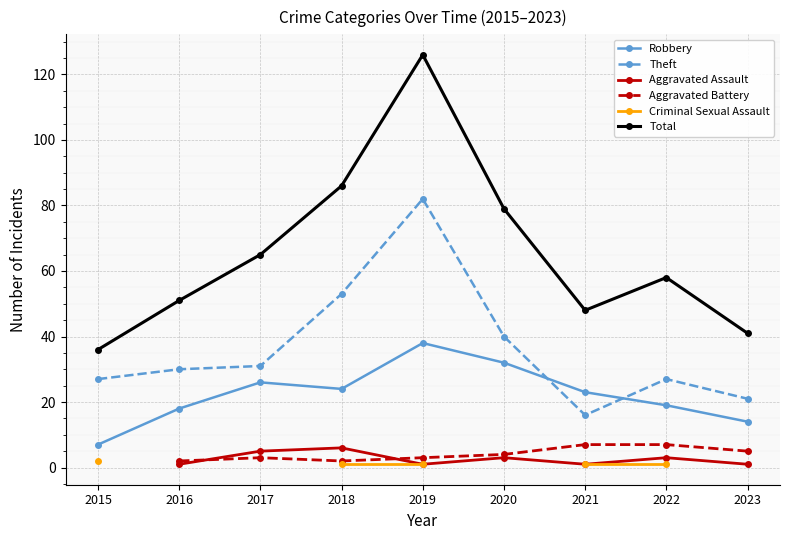

How many data points does each series have?

9